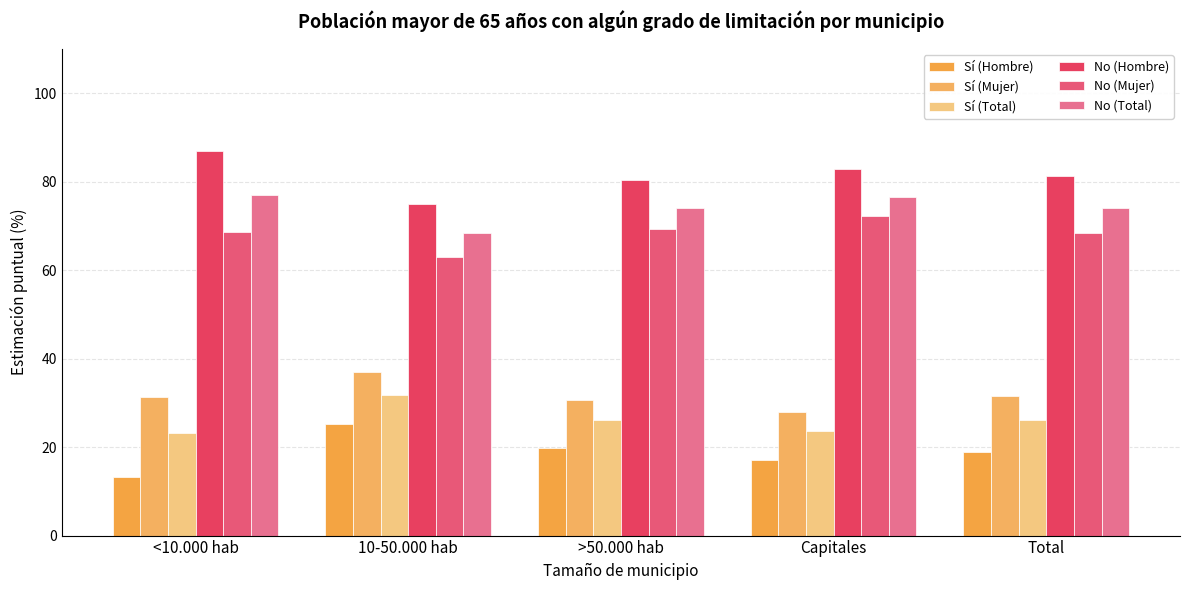

Are the bars grouped side by side (vs. stacked)?

Yes